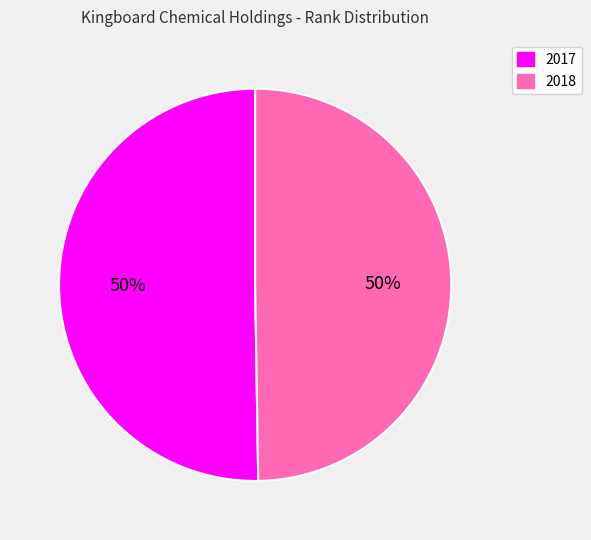

To the nearest percent, what is the combined percentage of 2017 and 2018?

100%